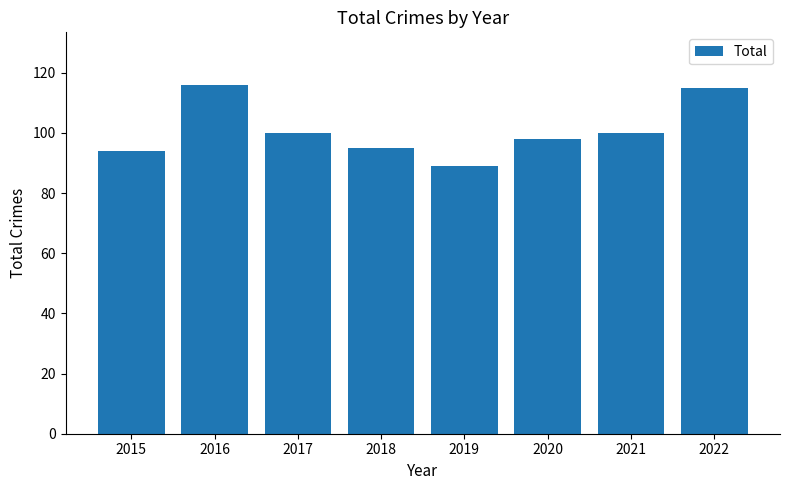

What is the ratio of the value at 2015 to the value at 2018?

1.0